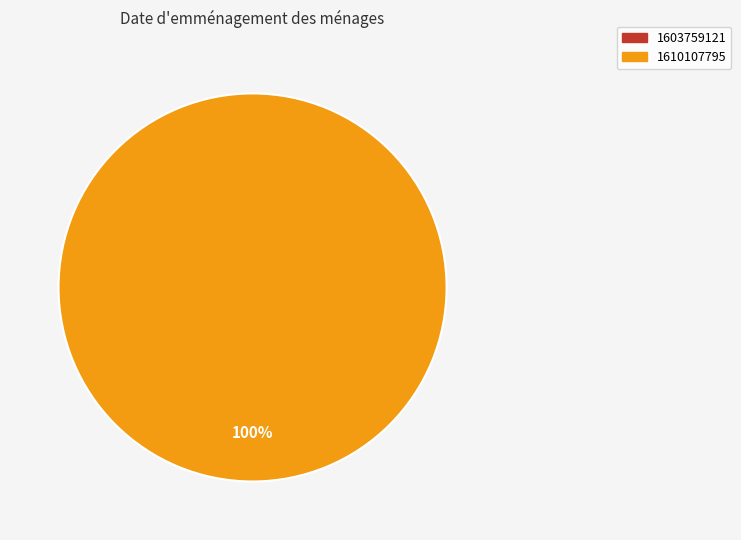

Rank the categories by value from lowest to highest.

1603759121, 1610107795